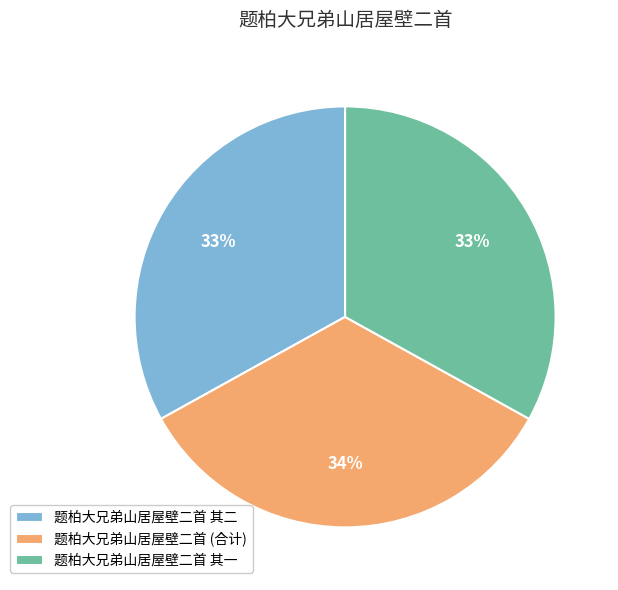

The 题柏大兄弟山居屋壁二首 其一 slice represents 46% of the pie. True or false?

False